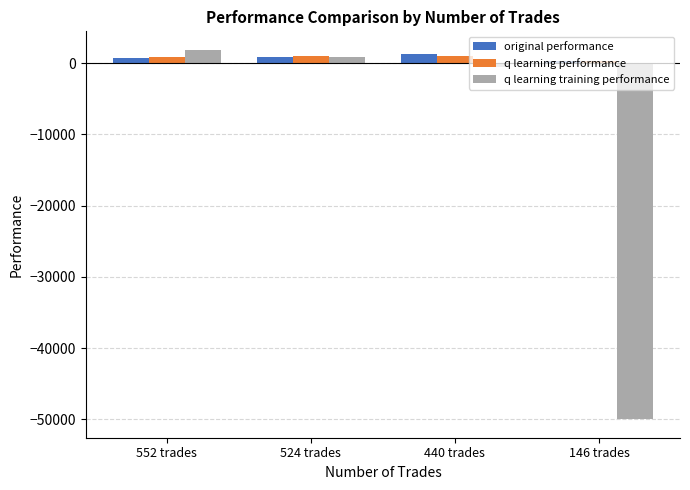

The q learning training performance series shows -585.4 at 440 trades. True or false?

True